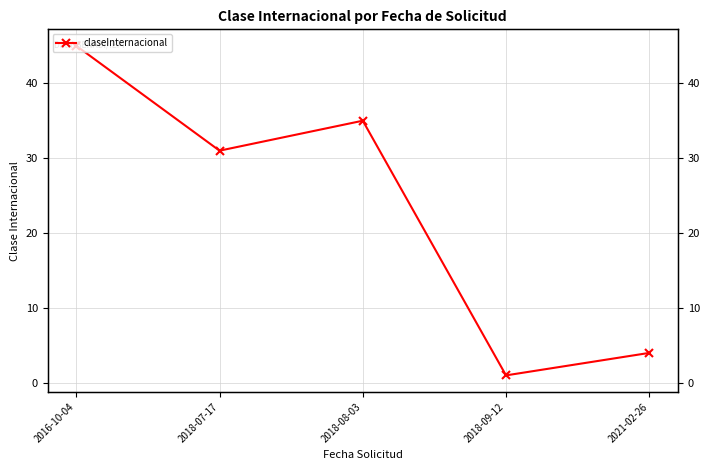

What is the smallest value displayed?

1